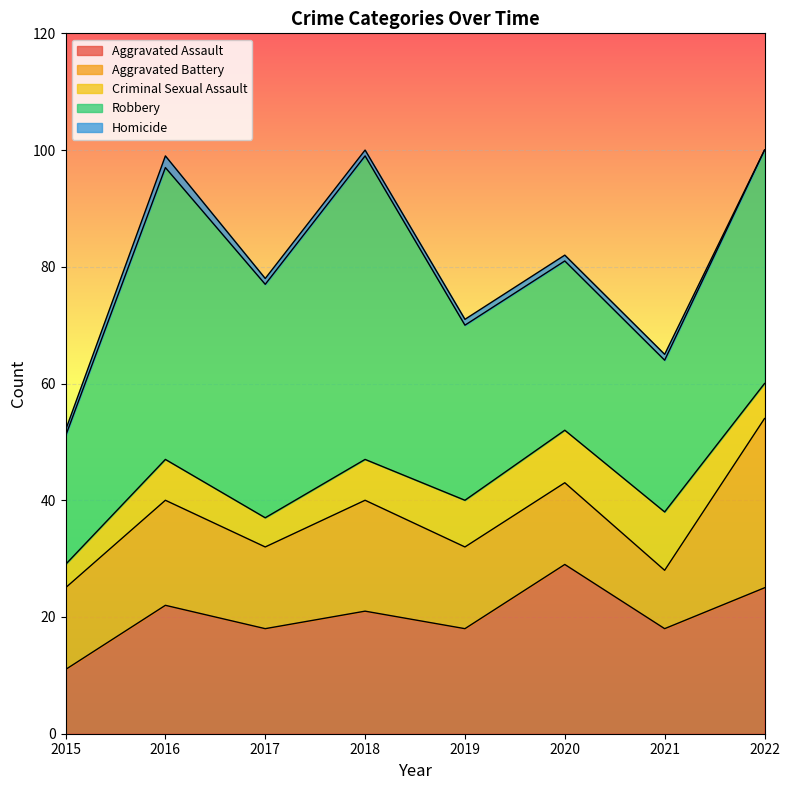

What is the value of the Criminal Sexual Assault point at the 6th from the left?

9